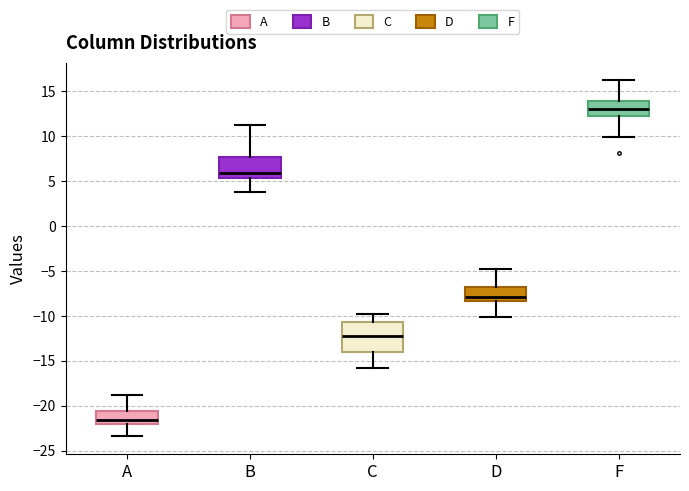

Reading left to right, read every box against the y-axis: the position of its median line, the range the box covers, and the ends of its whiskers. The values are not printed on the chart, so give them approximately, as read against the axis.

A: median -21.5, box -22.0 to -20.5, whiskers -23.5 to -19.0
B: median 6.0, box 5.5 to 7.5, whiskers 4.0 to 11.0
C: median -12.0, box -14.0 to -10.5, whiskers -16.0 to -10.0
D: median -8.0, box -8.5 to -7.0, whiskers -10.0 to -5.0
F: median 13.0, box 12.5 to 14.0, whiskers 10.0 to 16.0